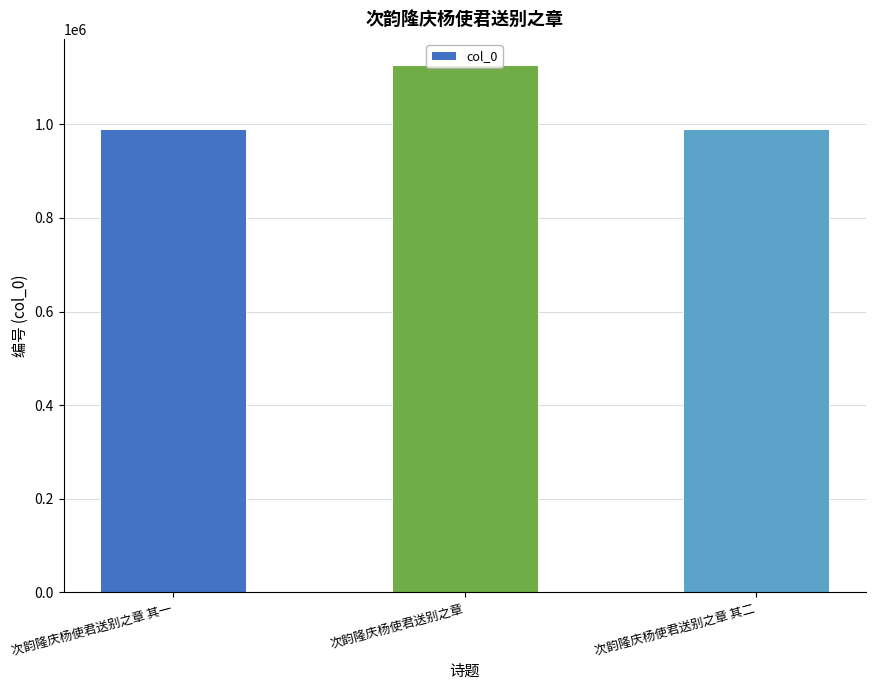

Which category has the highest value across all series?

次韵隆庆杨使君送别之章